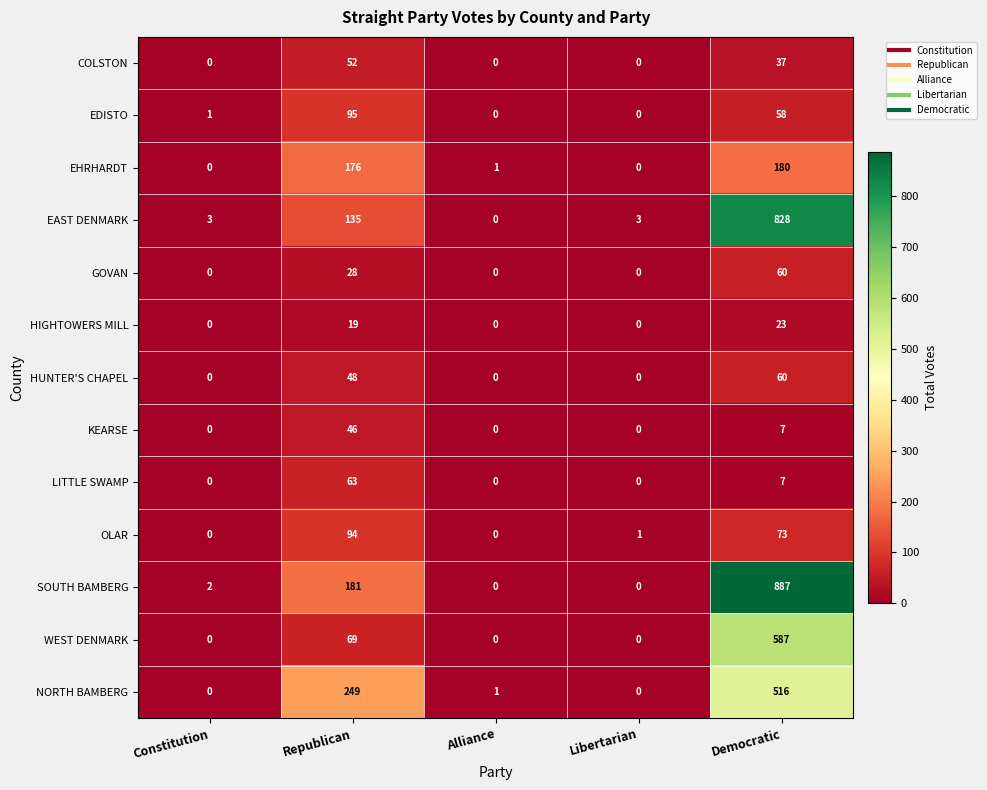

The HIGHTOWERS MILL series shows 6 at Democratic. True or false?

False